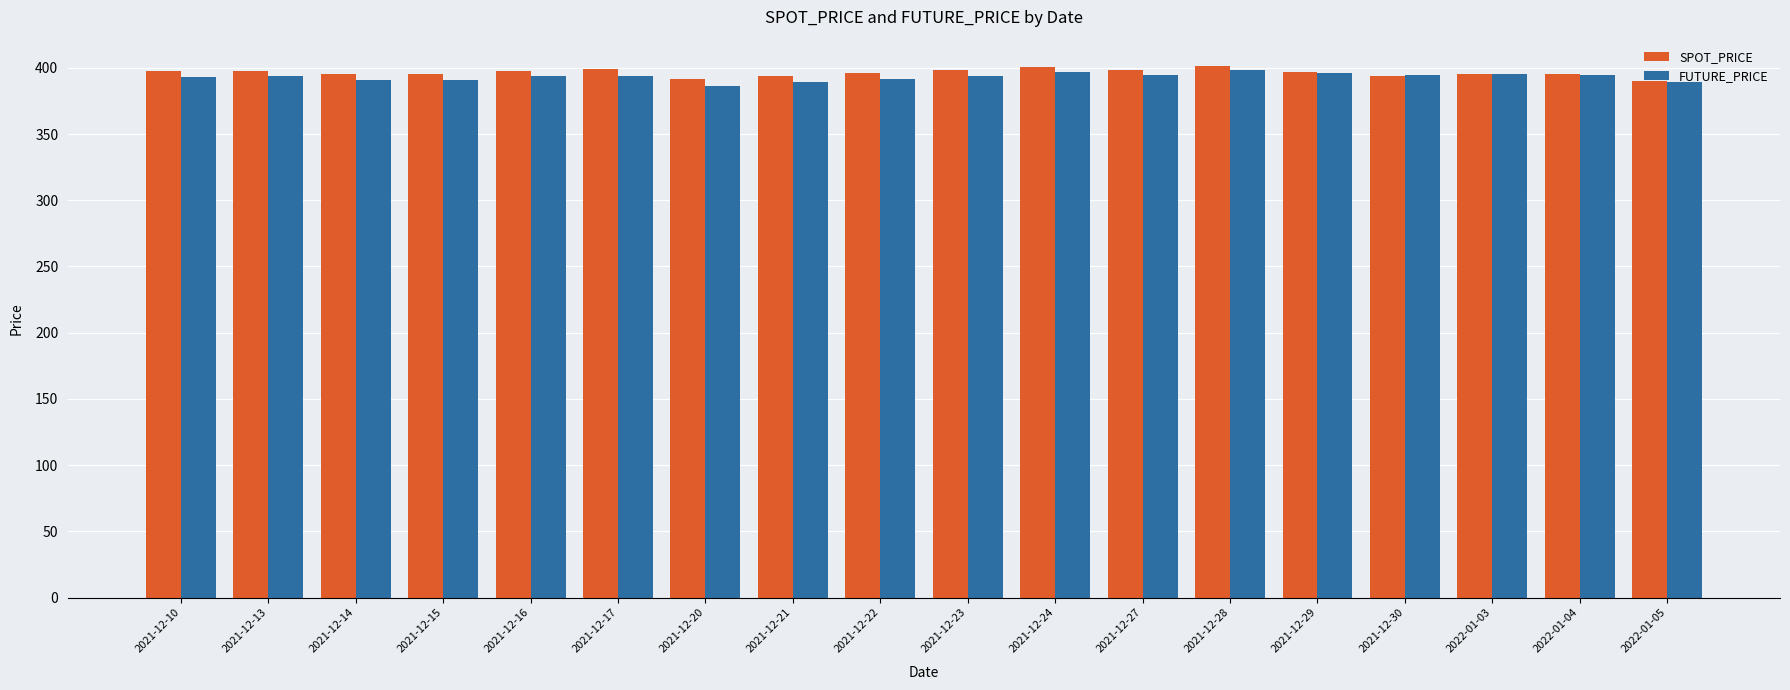

What is the difference between the maximum and minimum values in the FUTURE_PRICE series?

11.7